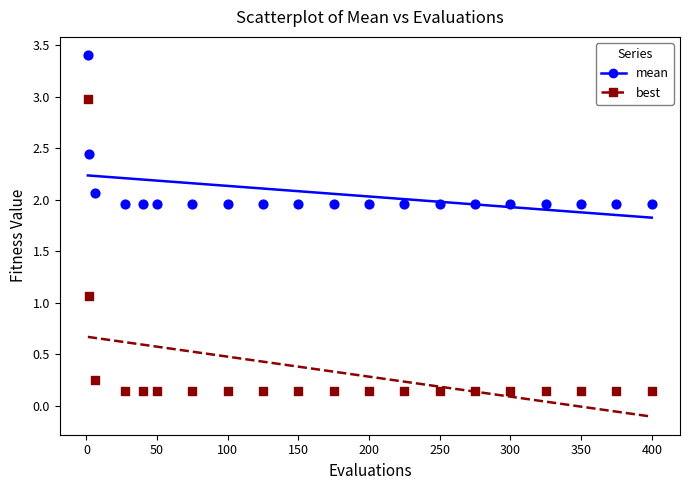

Which series has the widest spread of Y values?

best